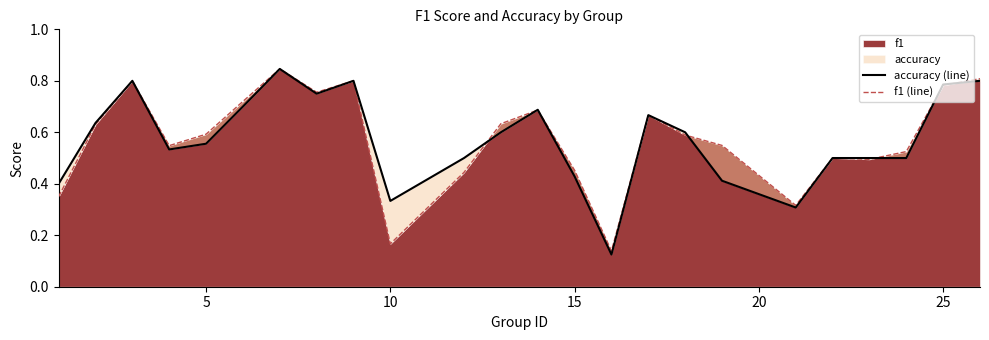

How many intersections are there between accuracy (line) and f1 (line)?

7